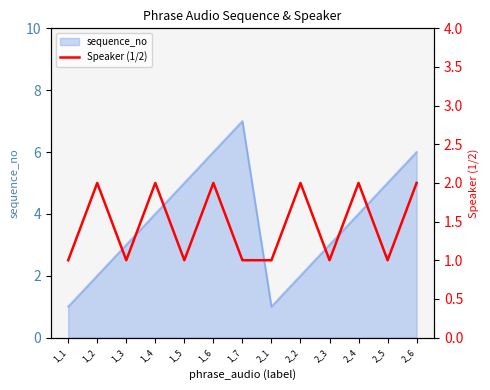

Read the value at 2_1.

1